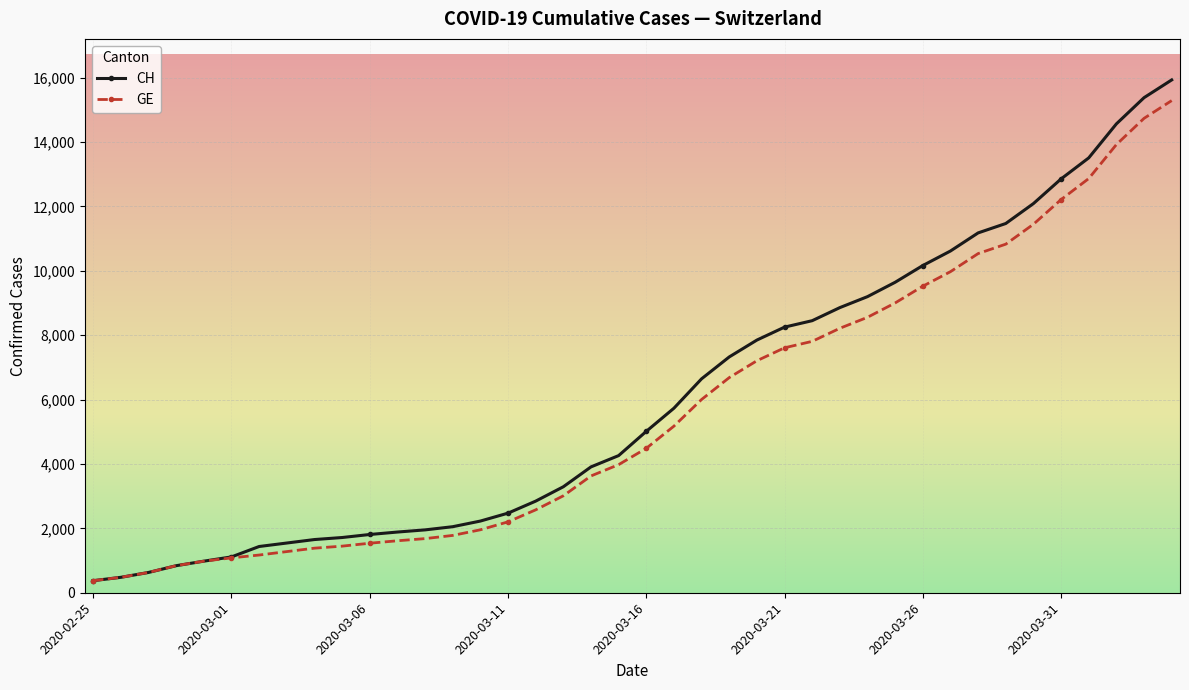

What is the value of the CH point at the 2nd from the left?

479